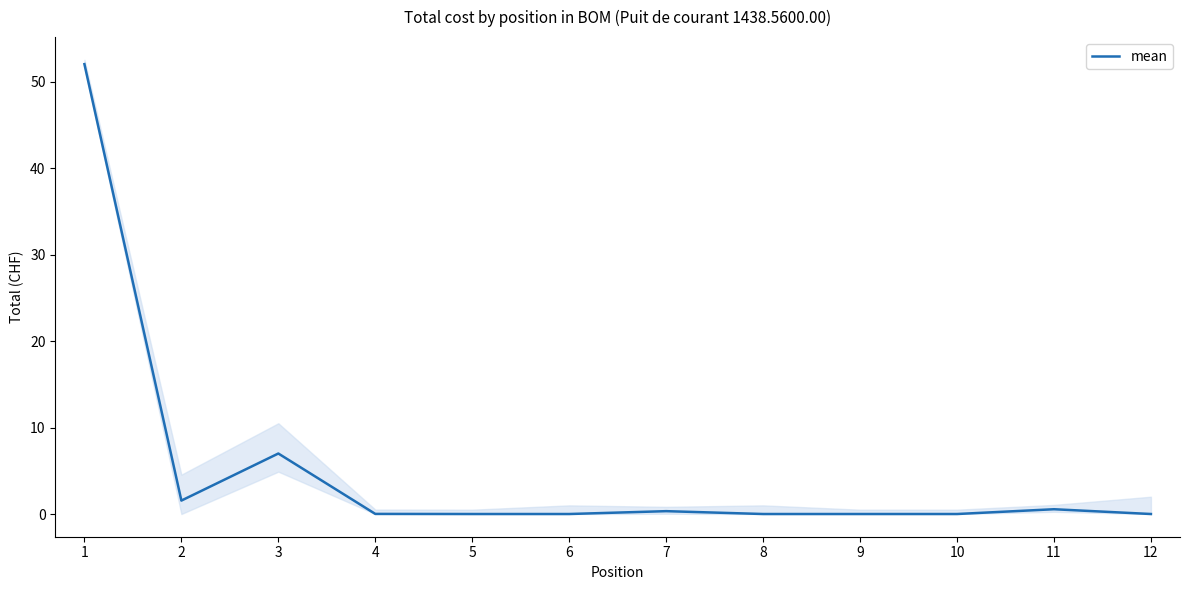

True or false: the data shows 52.0 at 1.

True